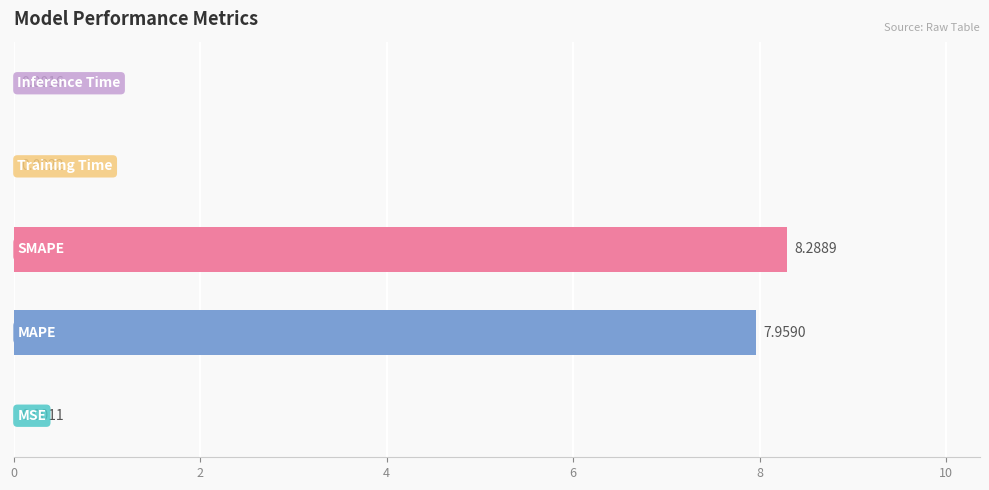

What is the sum of all values?

16.3